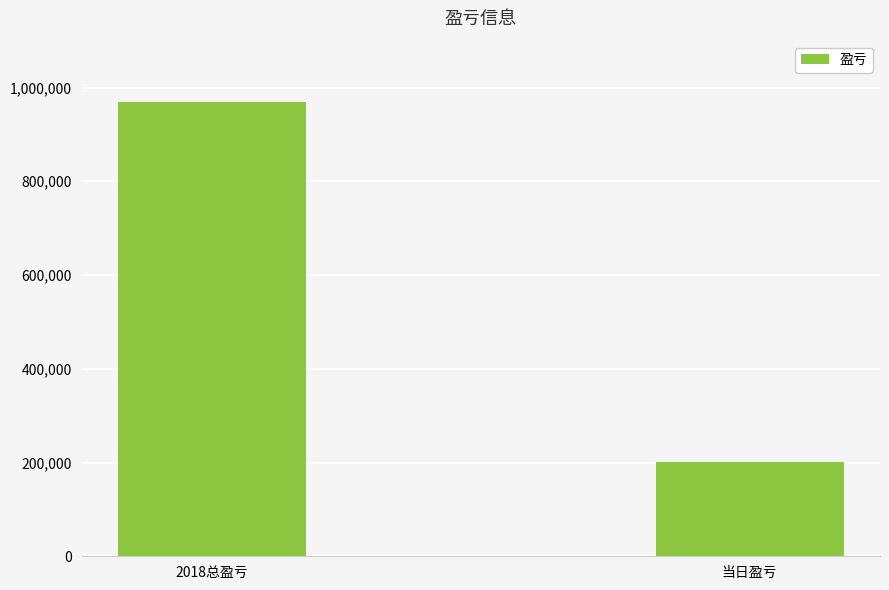

List the labels in order of value, largest first.

2018总盈亏, 当日盈亏